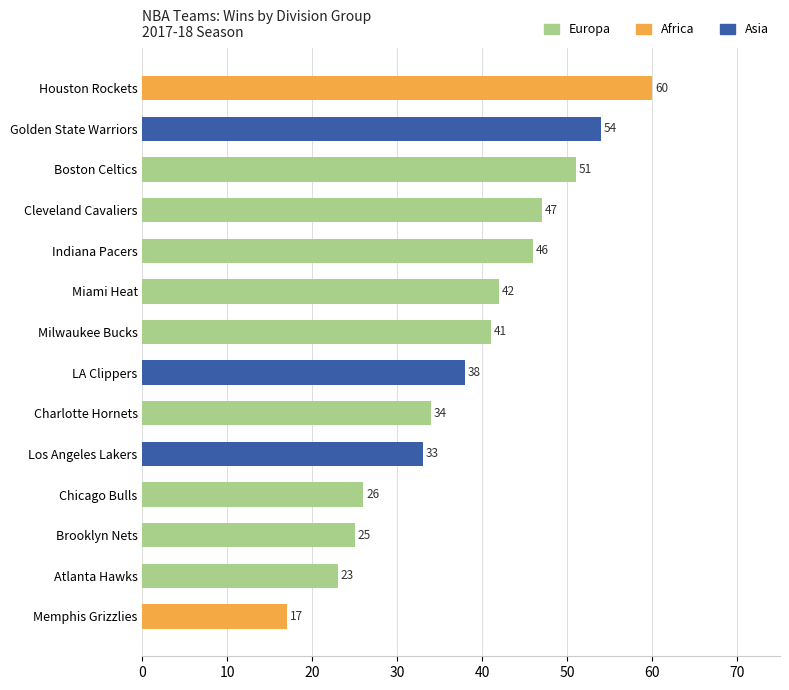

The value at Boston Celtics is 82. True or false?

False